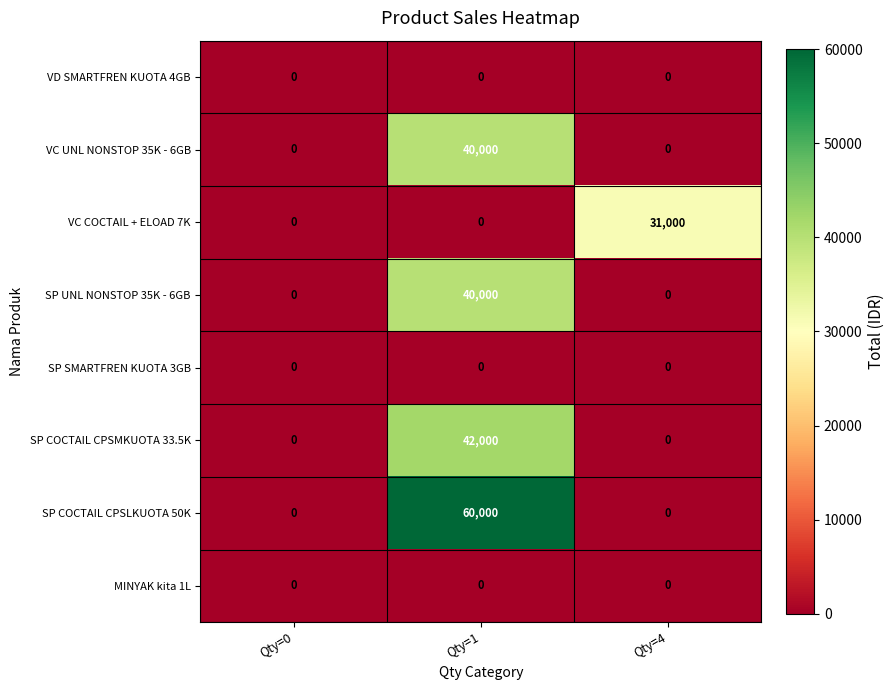

Count the number of categories in the chart.

3